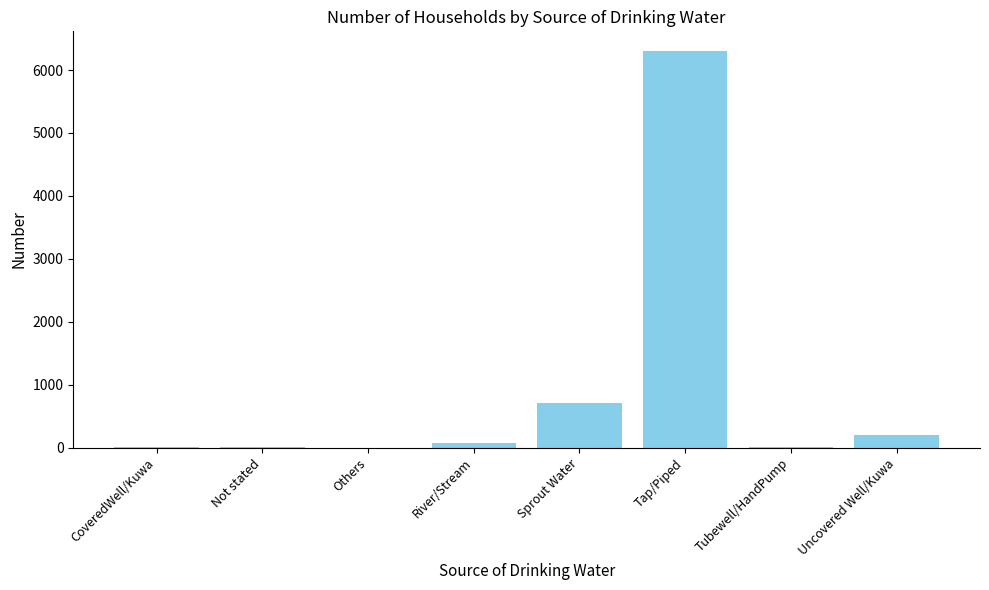

How many distinct data groups are displayed?

1